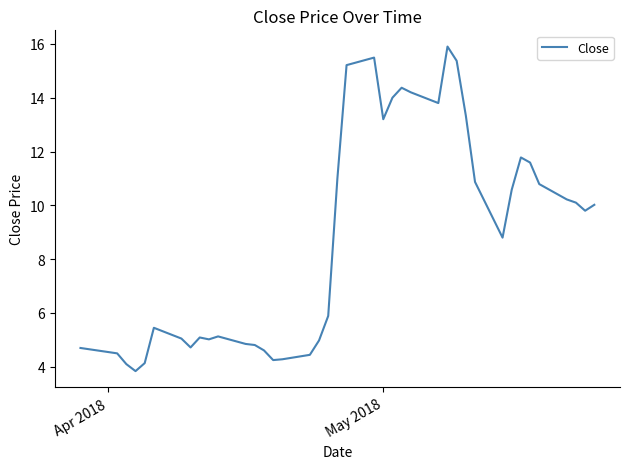

What is the sum of all values?

350.3